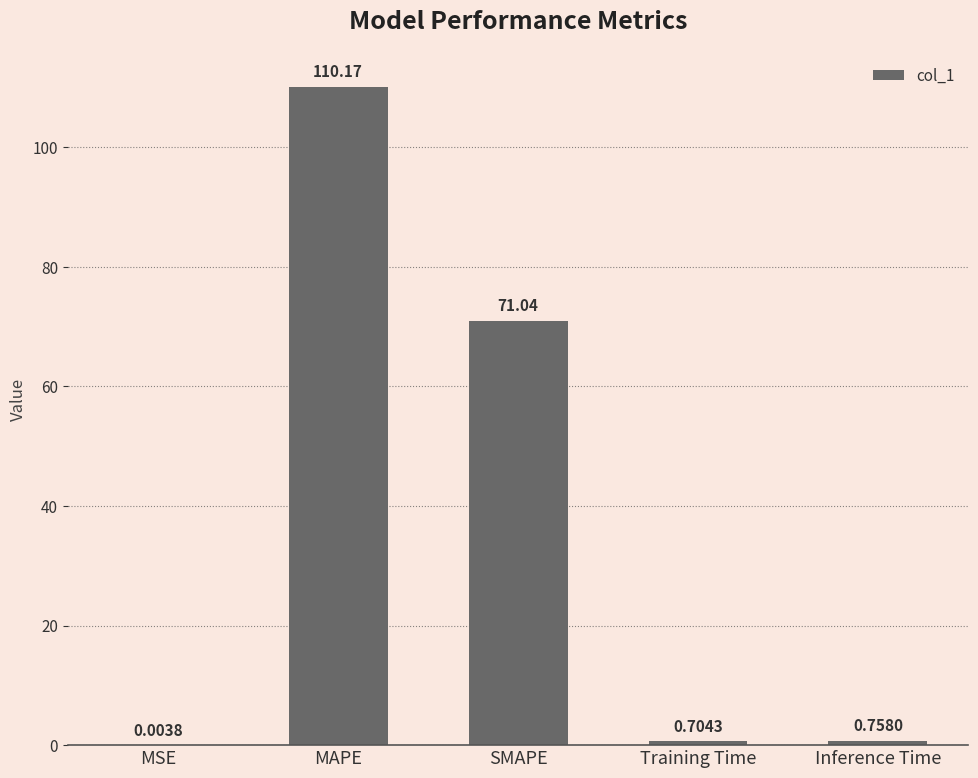

What is the sum of all values?

182.7